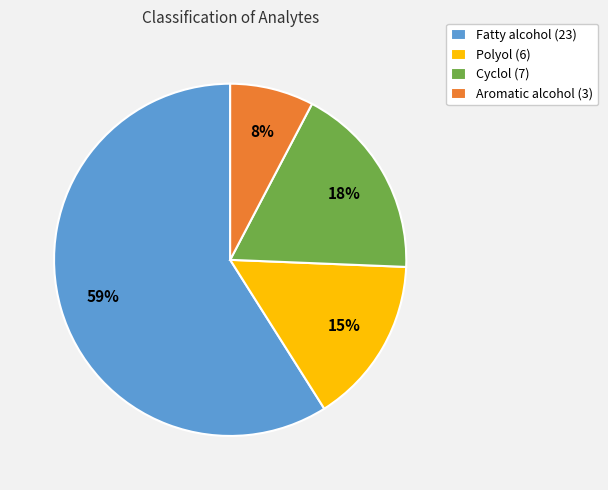

The Cyclol (7) slice represents 18% of the pie. True or false?

True